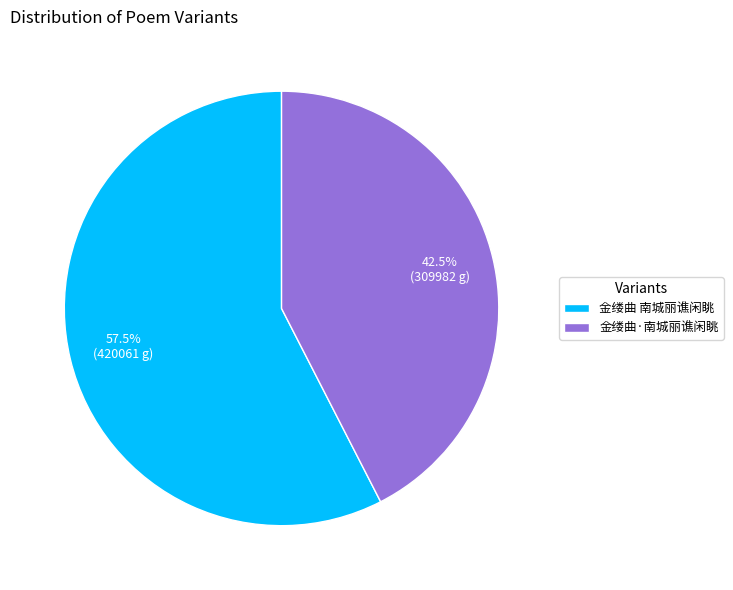

Rank the categories by value from lowest to highest.

金缕曲·南城丽谯闲眺, 金缕曲 南城丽谯闲眺